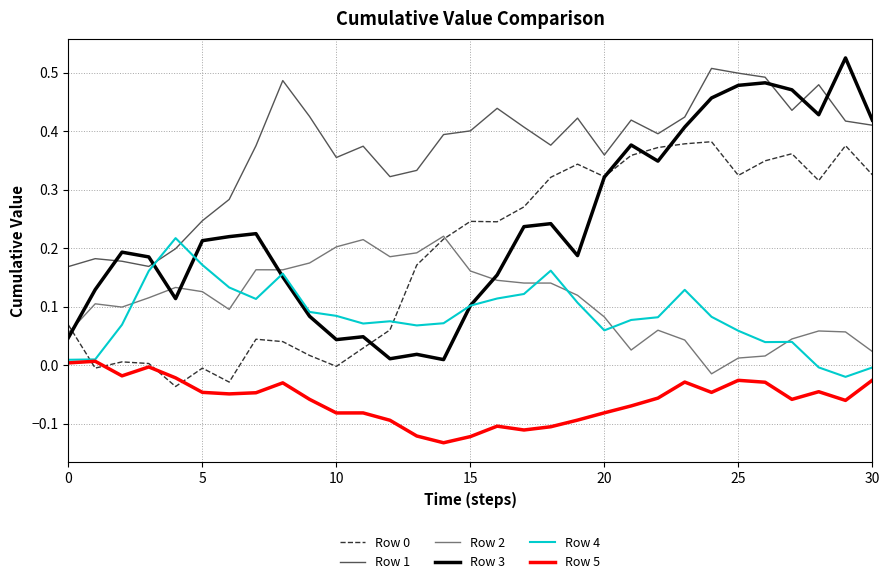

Is this an area chart (filled region under the line)?

No